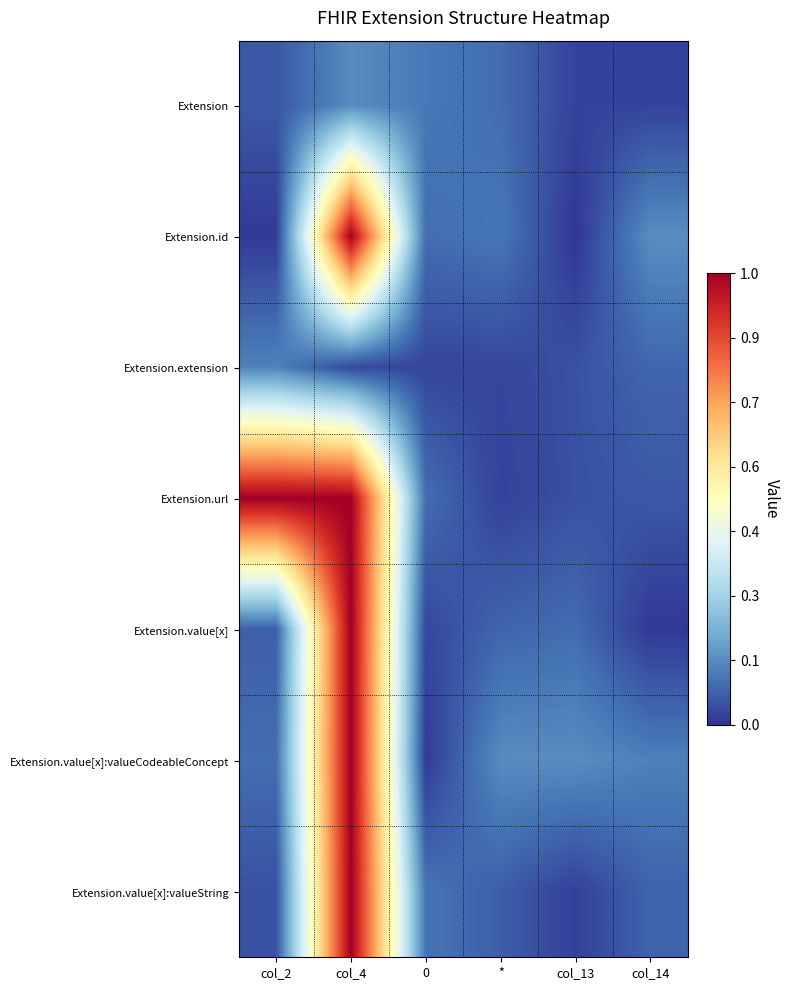

At which category is the sum across all series the highest?

col_4